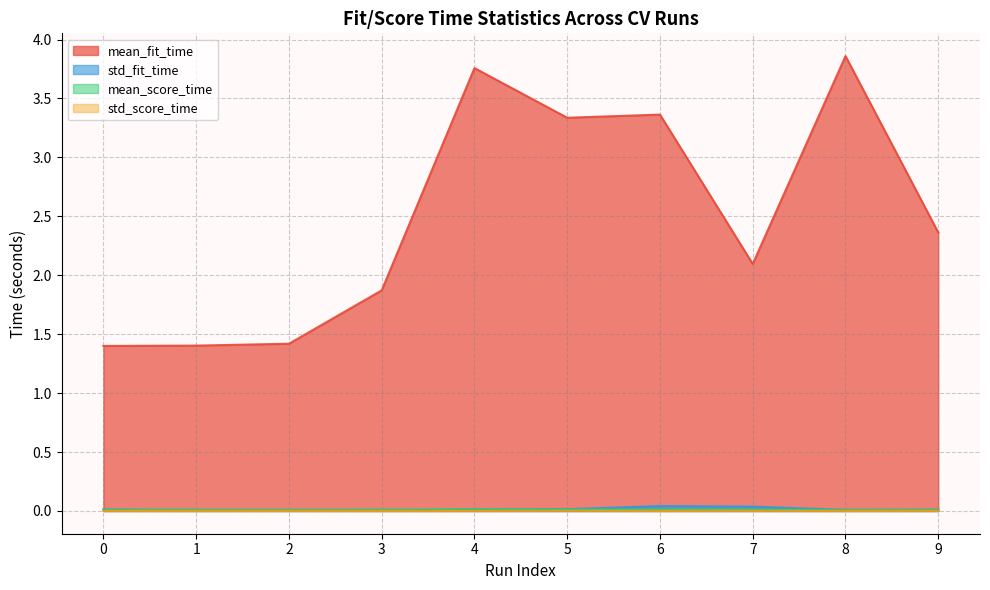

Which category has the lowest value in the std_score_time series?

1